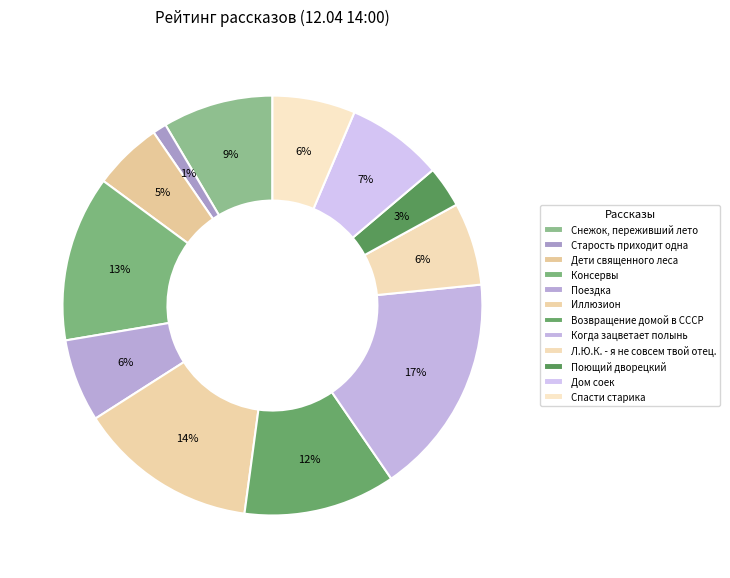

What is the ratio of the value at Старость приходит одна to the value at Снежок, переживший лето?

0.1